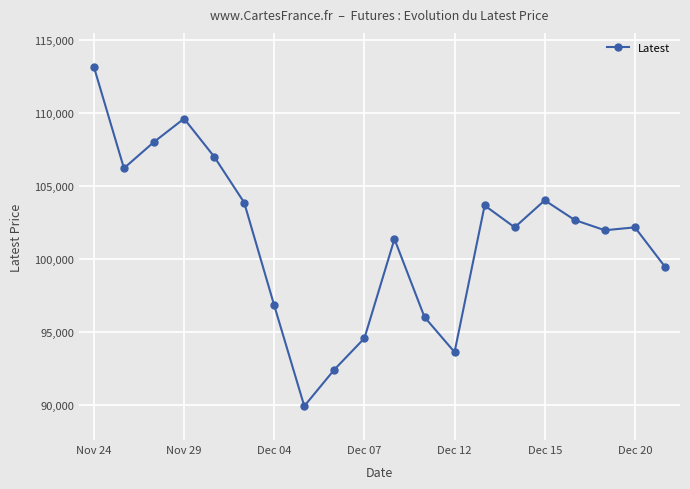

What is the greatest value displayed?

113150